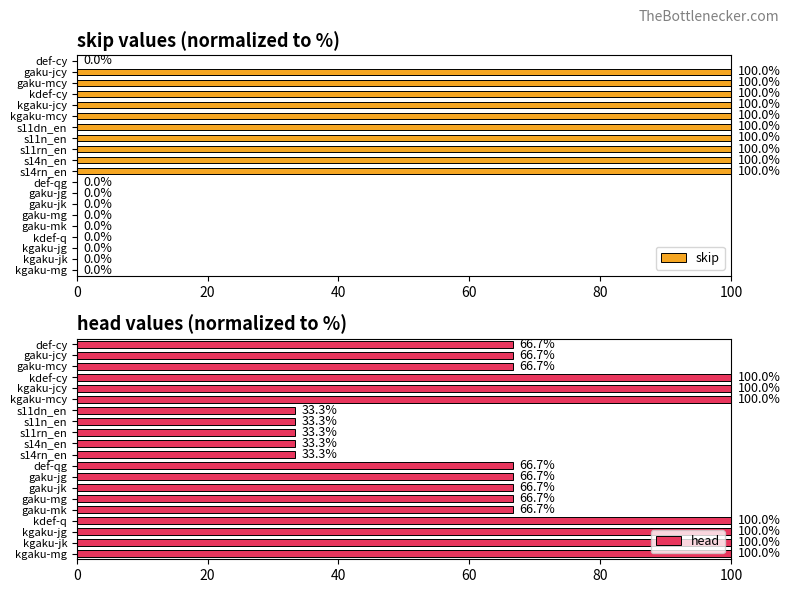

Read the skip value at gaku-jcy.

100